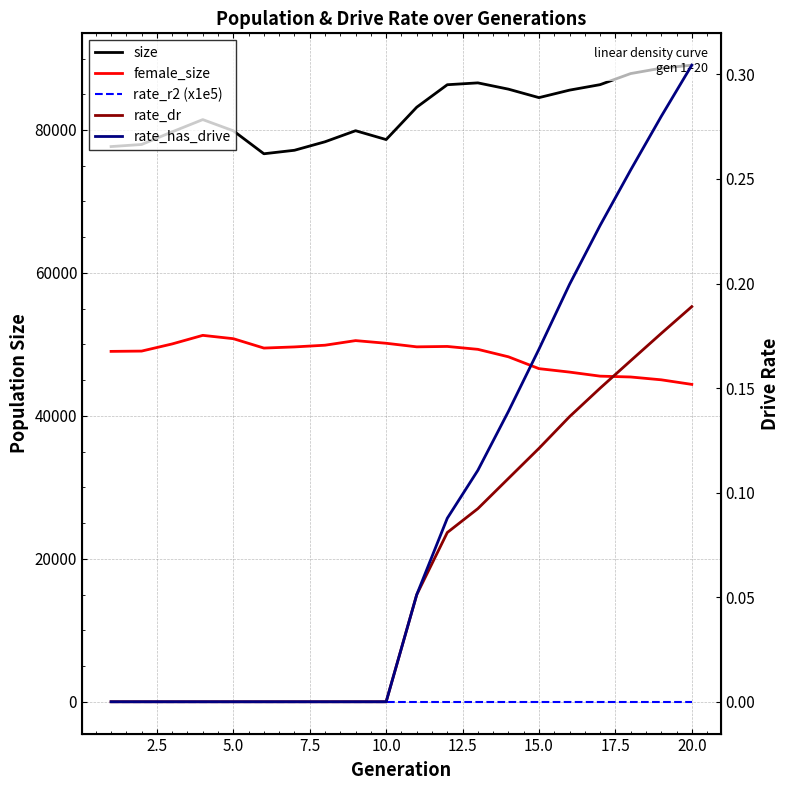

How many rate_has_drive values are between 0 and 1?

20